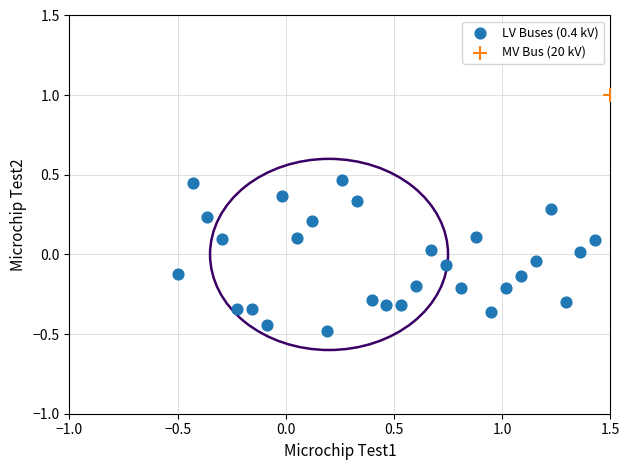

What are all the series names shown in the legend?

LV Buses (0.4 kV), MV Bus (20 kV)